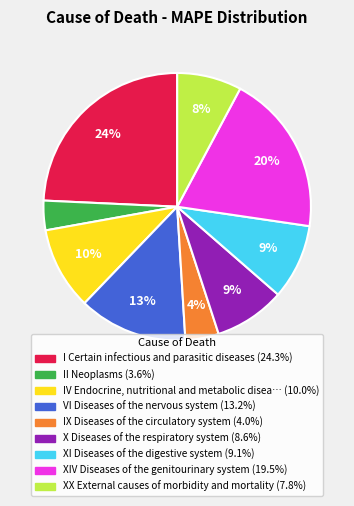

Is there a majority slice in this chart?

No